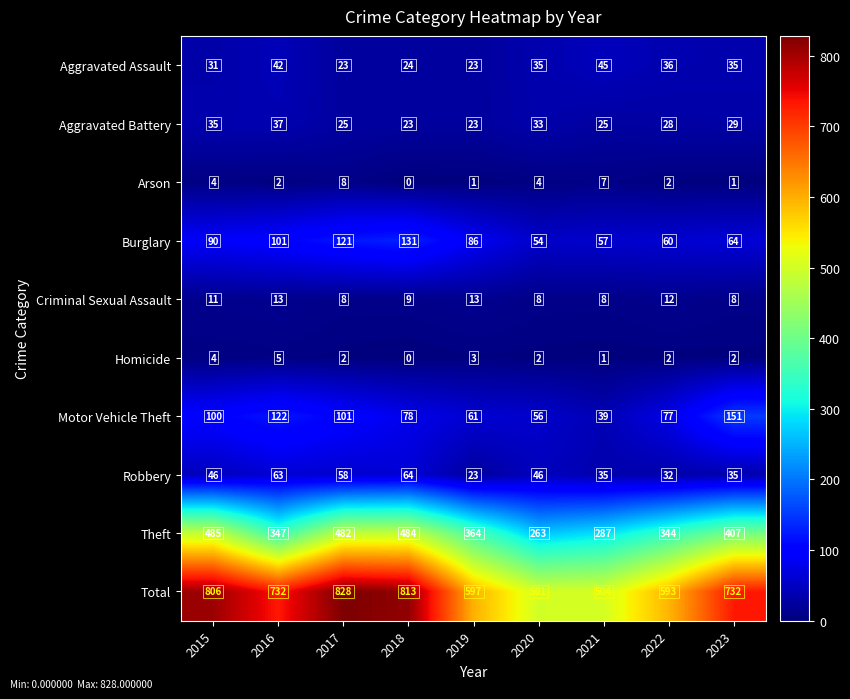

At which category is the sum across all series the highest?

2017